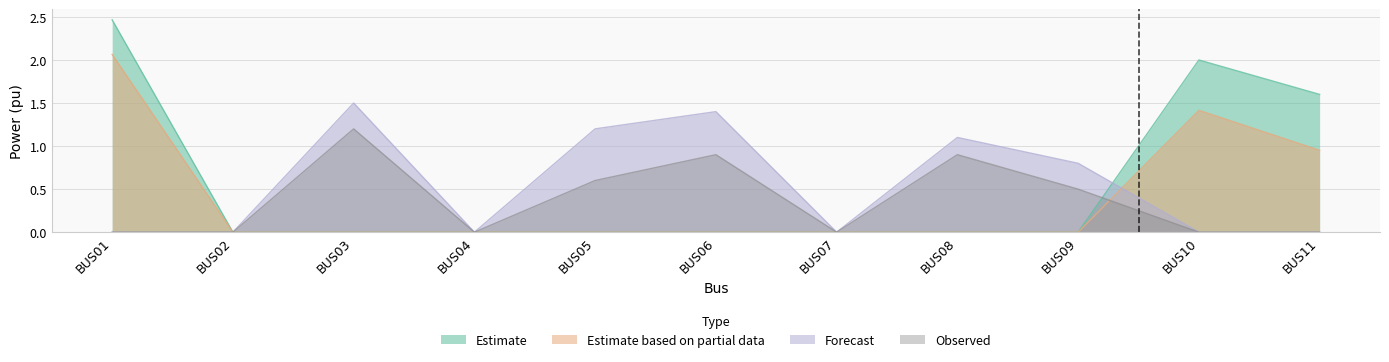

At which category does P_load_pu reach its first local valley?

BUS04